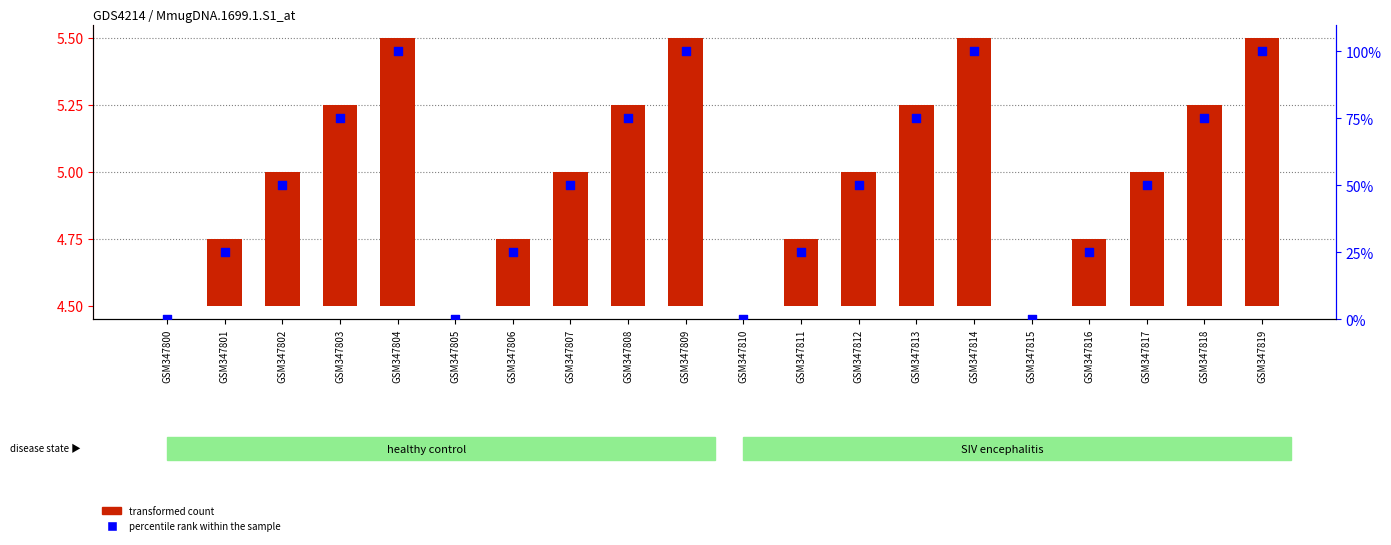

Which series has the largest Y range (max minus min)?

percentile rank within the sample